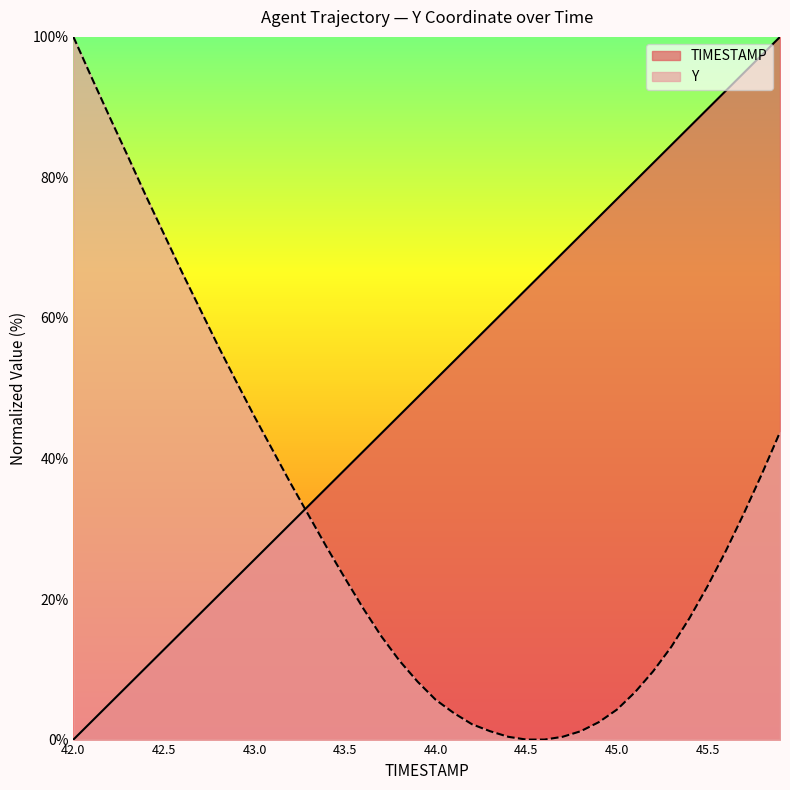

Reading left to right, what are all the values shown in this chart?

TIMESTAMP: 0.0	2.6	5.1	7.7	10.3	12.8	15.4	17.9	20.5	23.1	25.6	28.2	30.8	33.3	35.9	38.5	41.0	43.6	46.2	48.7	51.3	53.8	56.4	59.0	61.5	64.1	66.7	69.2	71.8	74.4	76.9	79.5	82.1	84.6	87.2	89.7	92.3	94.9	97.4	100.0
Y: 100.0	94.2	88.6	83.0	77.4	71.9	66.5	61.2	56.0	50.9	45.9	41.2	36.4	31.8	27.3	22.9	18.7	14.7	11.2	8.2	5.7	3.8	2.2	1.2	0.4	0.0	0.0	0.4	1.2	2.5	4.3	6.7	9.7	13.2	17.3	21.8	26.8	32.1	37.8	43.7